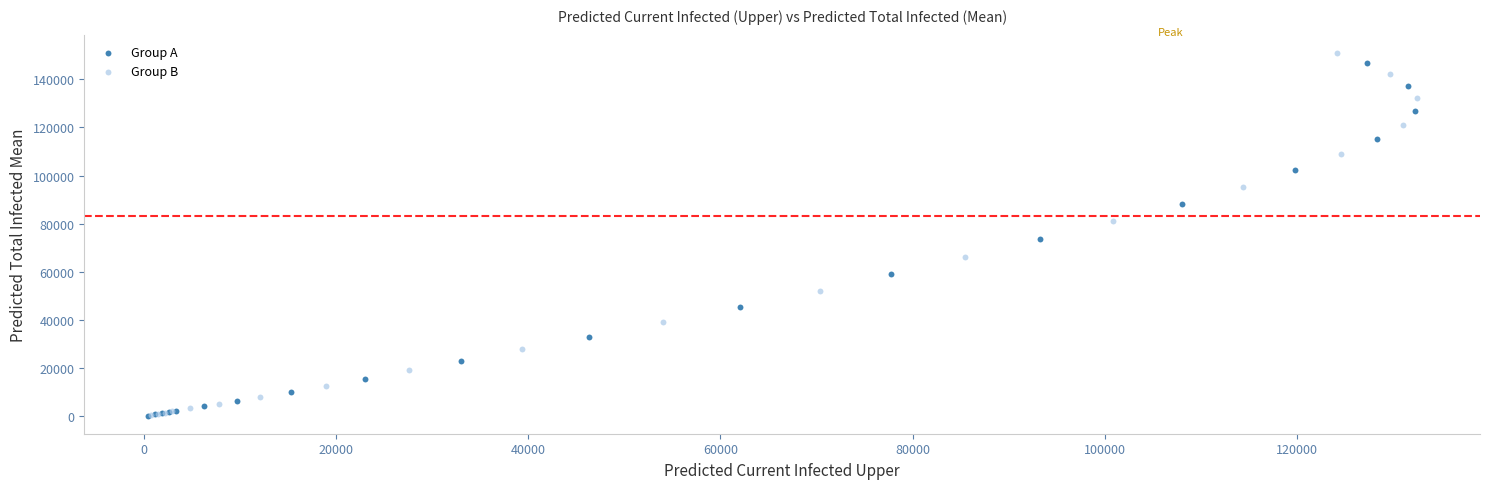

What are all the series names shown in the legend?

Group A, Group B